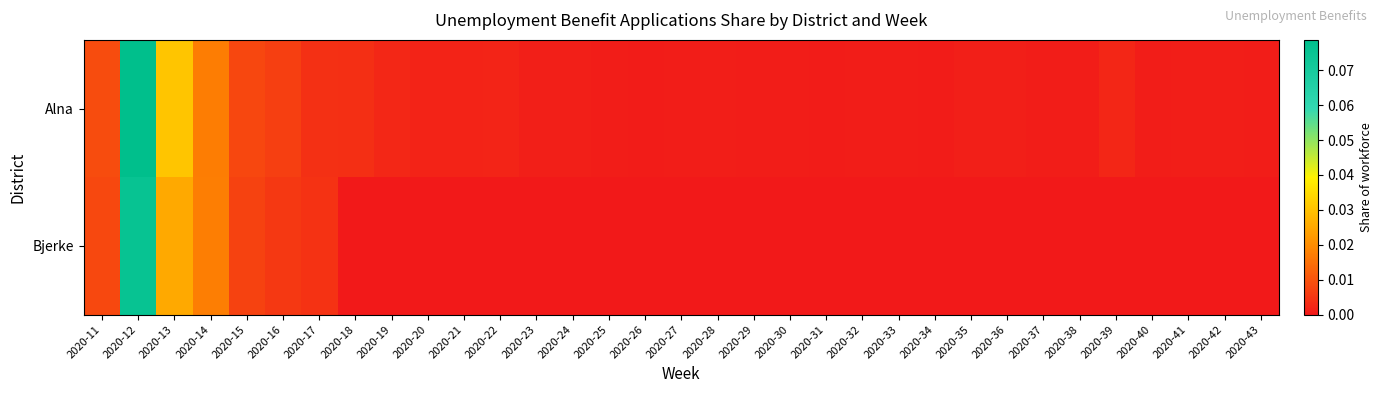

Which category has the highest value across all series?

2020-12